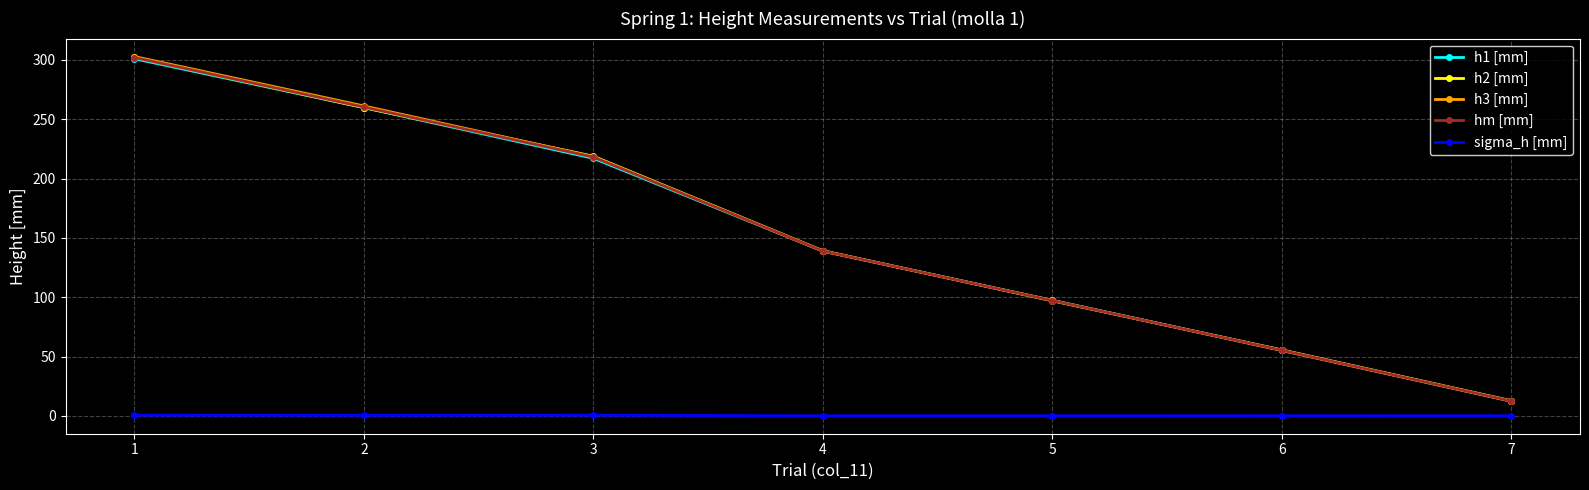

How many values in the hm [mm] series exceed 139?

4